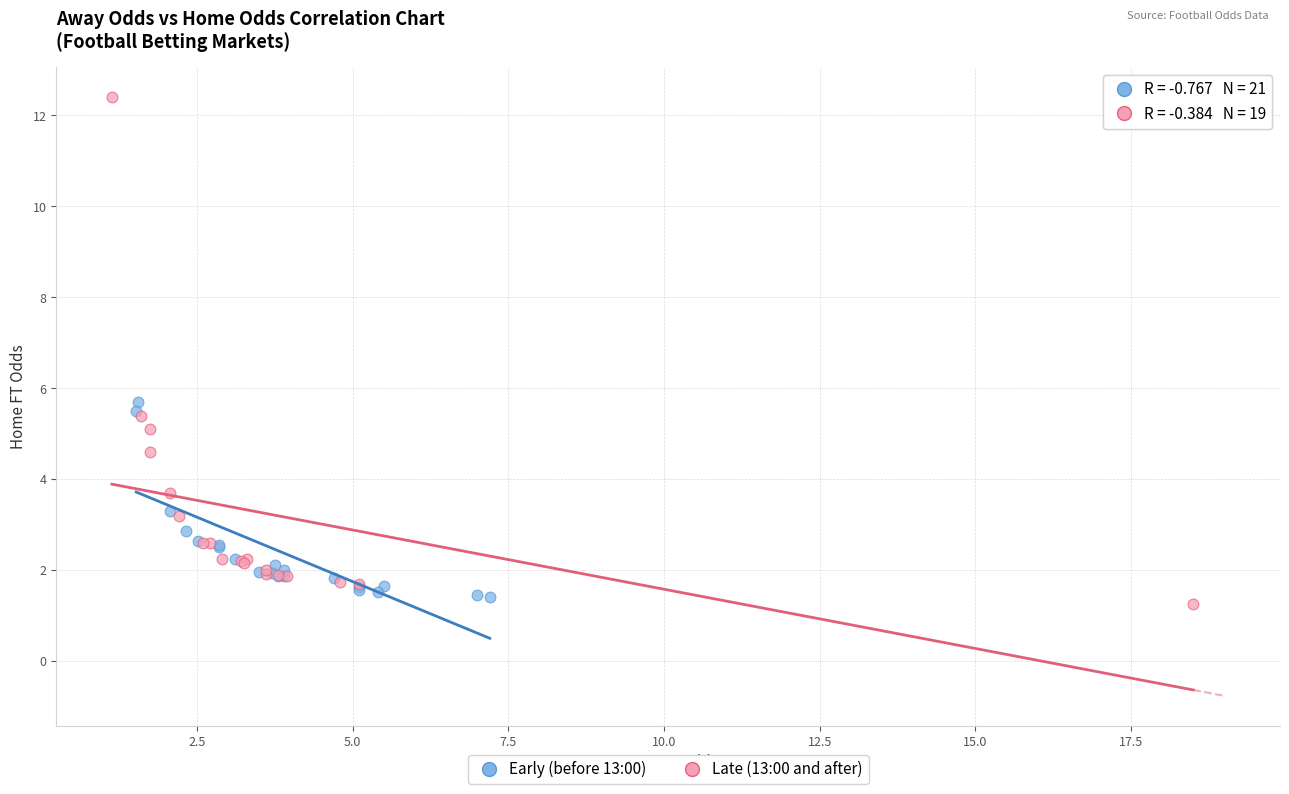

What are all the series names shown in the legend?

Early (before 13:00), Late (13:00 and after)